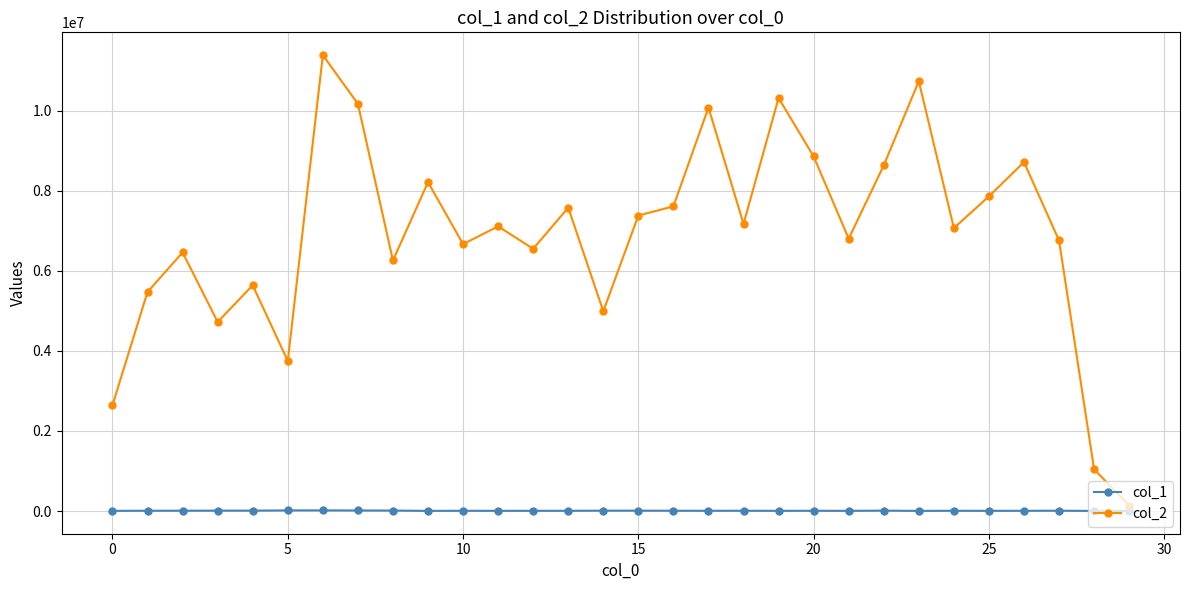

Which series has the widest spread of values?

col_2